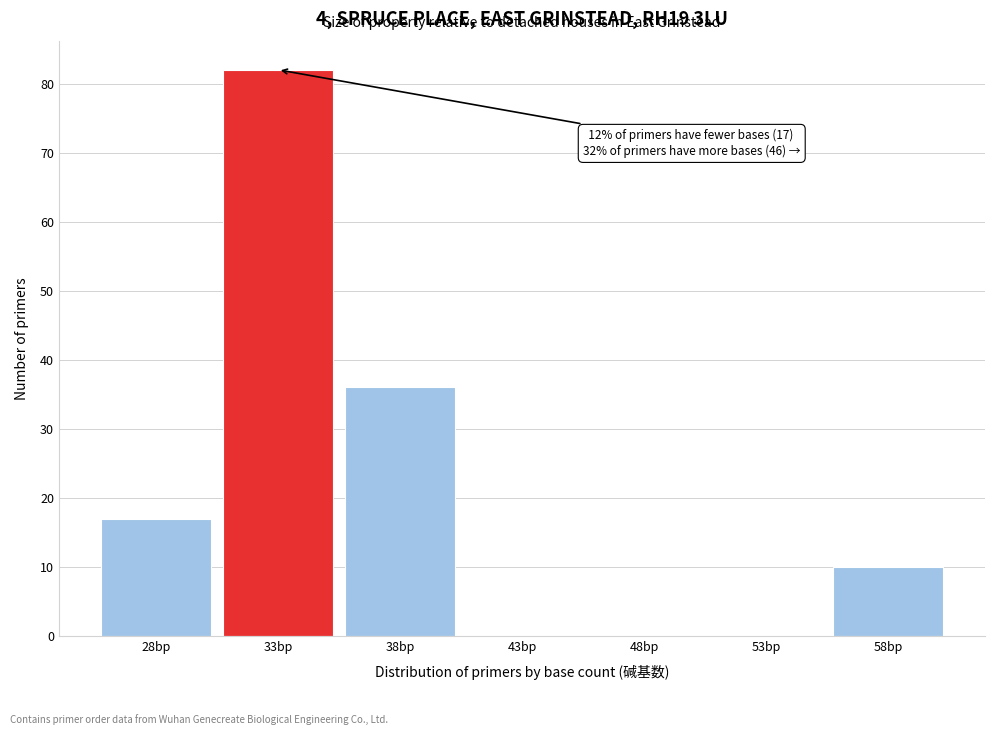

Reading left to right, transcribe all the data shown in this chart.

28bp=17	33bp=82	38bp=36	43bp=0	48bp=0	53bp=0	58bp=10